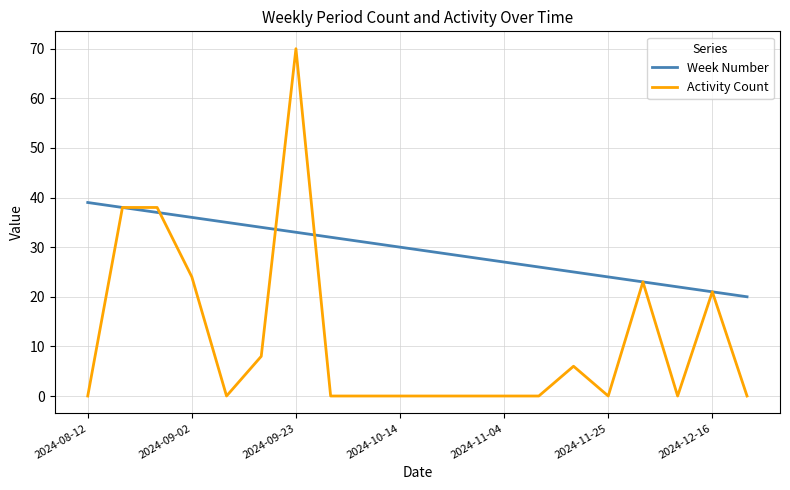

Which series has the largest total across all categories?

Week Number